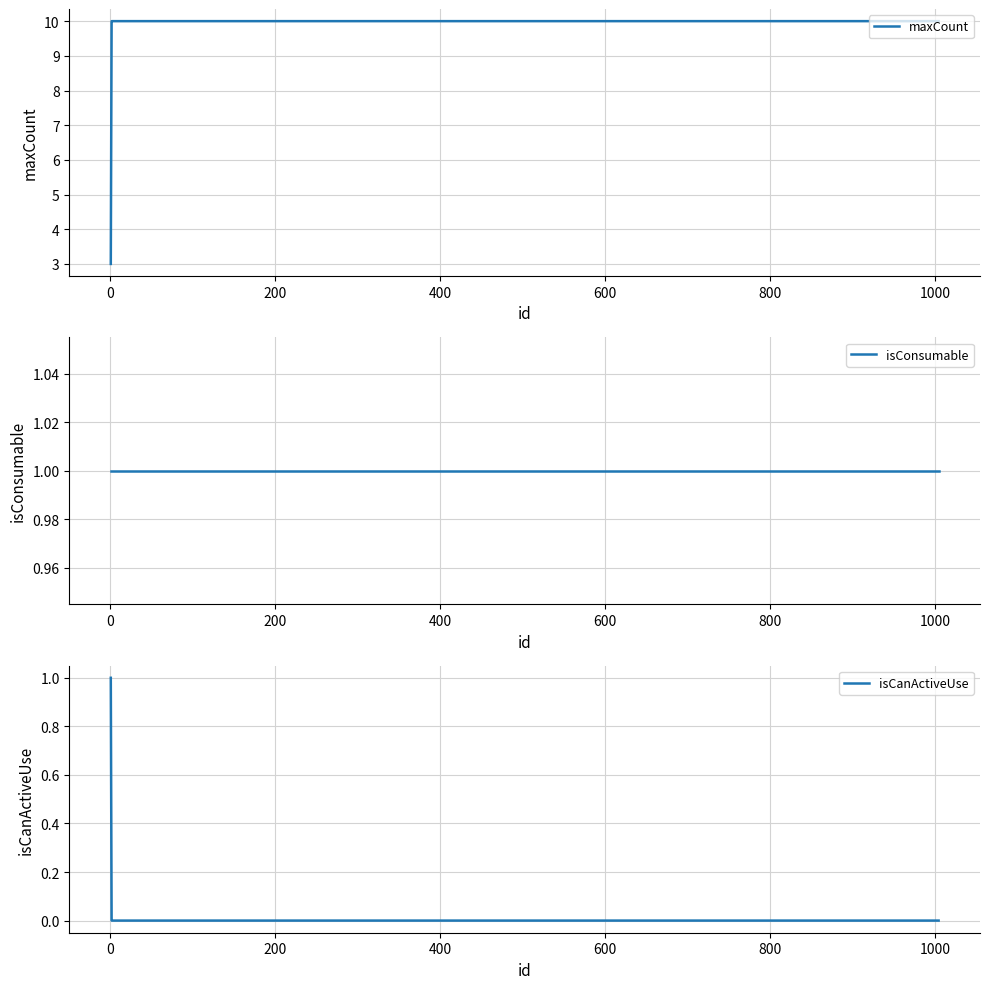

What is the highest value of the maxCount series?

10